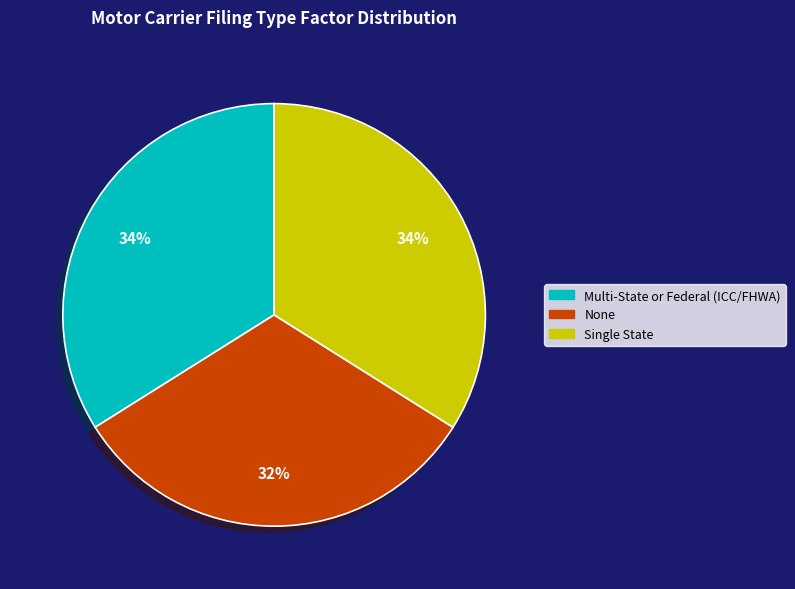

Which has a higher value, None or Multi-State or Federal (ICC/FHWA)?

Multi-State or Federal (ICC/FHWA)